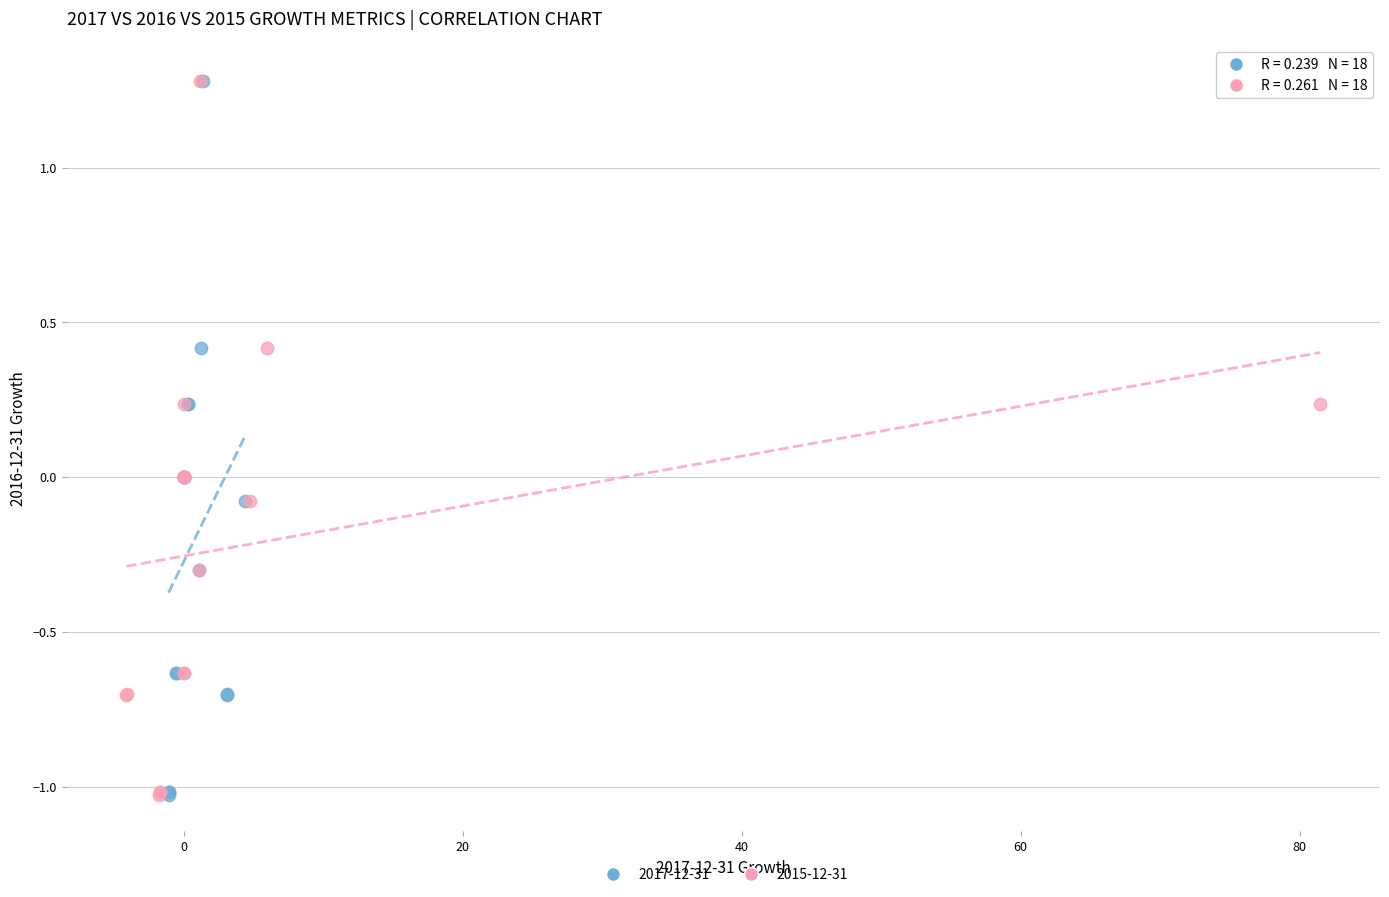

What are all the series names shown in the legend?

2017-12-31, 2015-12-31